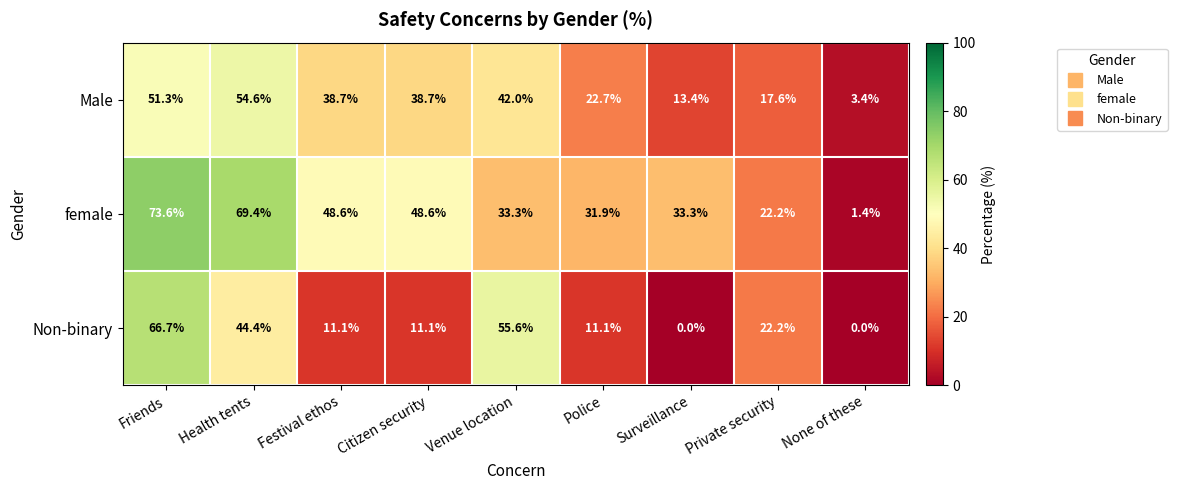

How many data points does each series have?

9